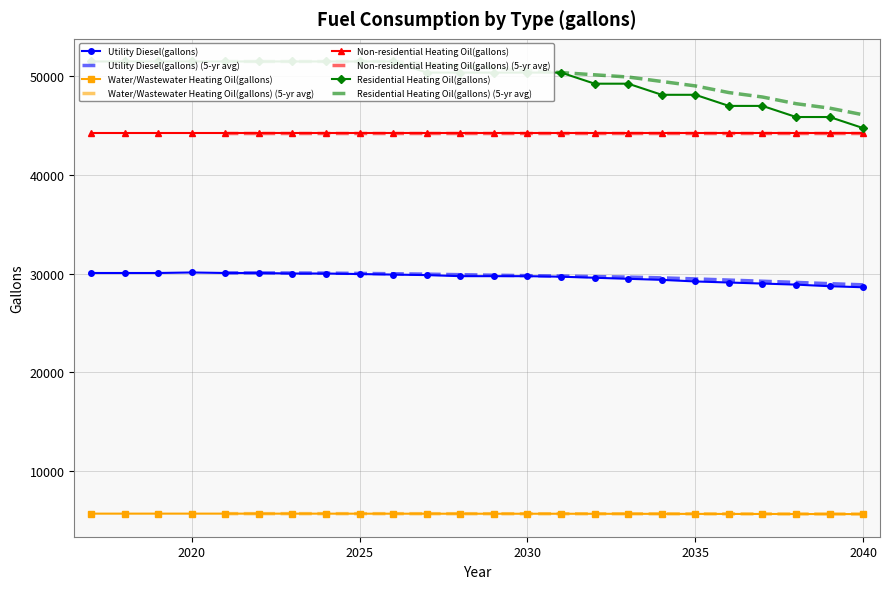

Reading left to right, list all the values displayed in this chart.

Utility Diesel(gallons): 2017=30063.8	2018=30063.8	2019=30063.8	2020=30117.3	2021=30063.8	2022=30063.8	2023=30010.3	2024=30010.3	2025=29956.8	2026=29903.3	2027=29849.8	2028=29742.8	2029=29742.8	2030=29742.8	2031=29689.4	2032=29582.4	2033=29475.4	2034=29368.4	2035=29207.9	2036=29100.9	2037=28993.9	2038=28886.9	2039=28726.5	2040=28619.5
Water/Wastewater Heating Oil(gallons): 2017=5717.6	2018=5717.8	2019=5718.6	2020=5719.0	2021=5718.7	2022=5717.6	2023=5717.1	2024=5715.6	2025=5714.0	2026=5713.1	2027=5710.6	2028=5708.7	2029=5708.8	2030=5707.7	2031=5706.7	2032=5702.9	2033=5699.2	2034=5695.4	2035=5691.1	2036=5687.2	2037=5684.0	2038=5680.7	2039=5676.6	2040=5672.0
Residential Heating Oil(gallons): 2017=51463.1	2018=51463.1	2019=51463.1	2020=51463.1	2021=51463.1	2022=51463.1	2023=51463.1	2024=51463.1	2025=51463.1	2026=51463.1	2027=50339.2	2028=50339.2	2029=50339.2	2030=50339.2	2031=50339.2	2032=49215.3	2033=49215.3	2034=48091.3	2035=48091.3	2036=46967.4	2037=46967.4	2038=45843.5	2039=45843.5	2040=44719.6